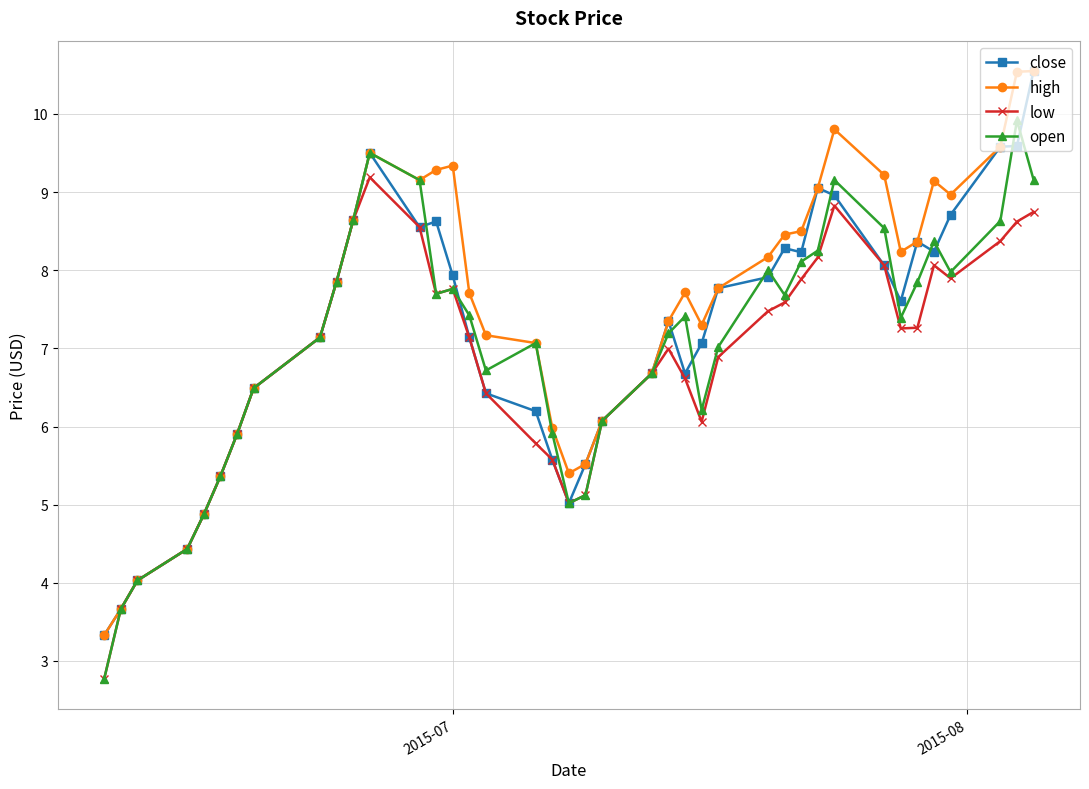

What is the value of the close point at the 1st from the left?

3.3